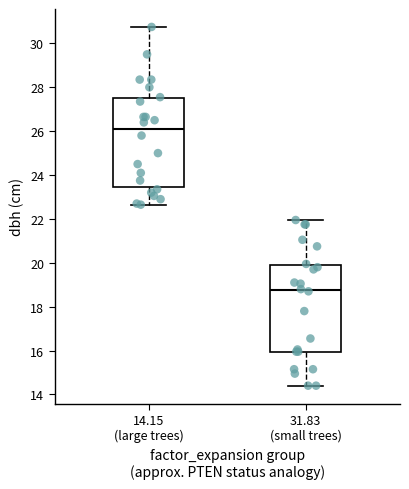

Reading left to right, transcribe this box plot: for each box, give where its median line is, the range the box spans, and where its two whiskers end, as read against the y-axis. The values are not printed on the chart, so give them approximately, as read against the axis.

14.15 (large trees): median 26.2, box 23.4 to 27.6, whiskers 22.6 to 30.8
31.83 (small trees): median 18.8, box 16.0 to 20.0, whiskers 14.4 to 22.0